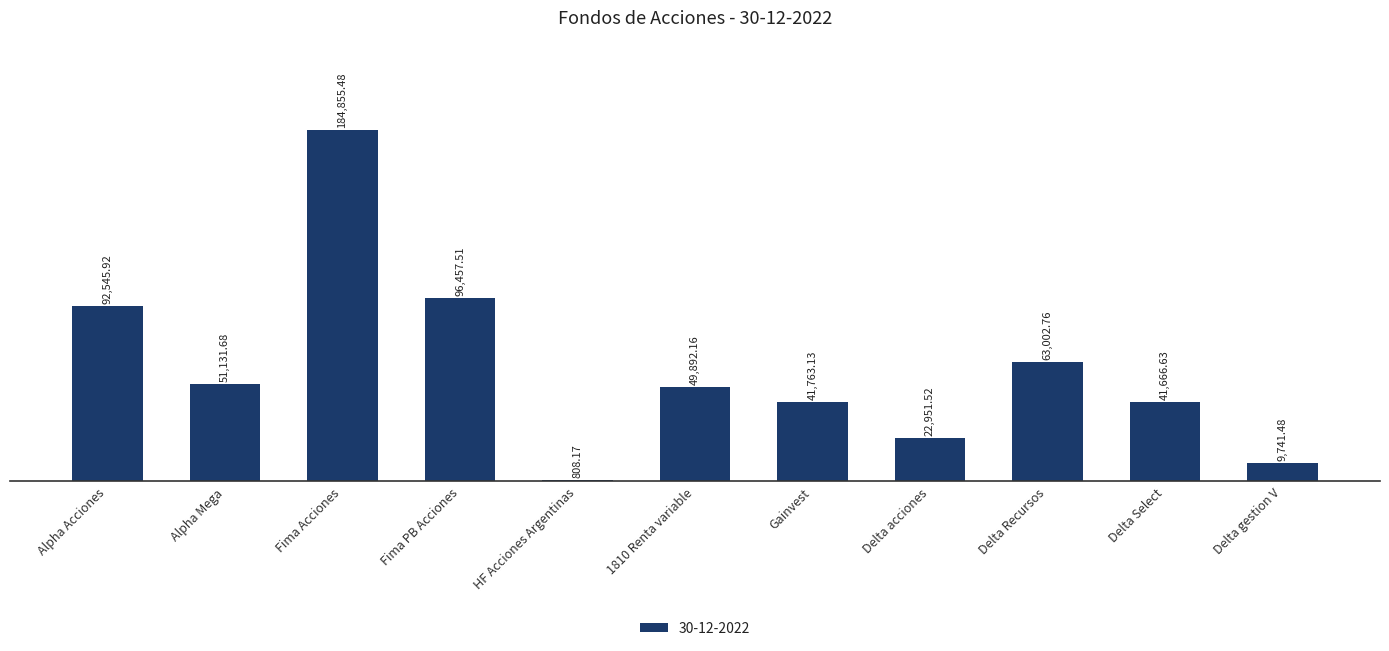

What is the sum of all values?

654816.4